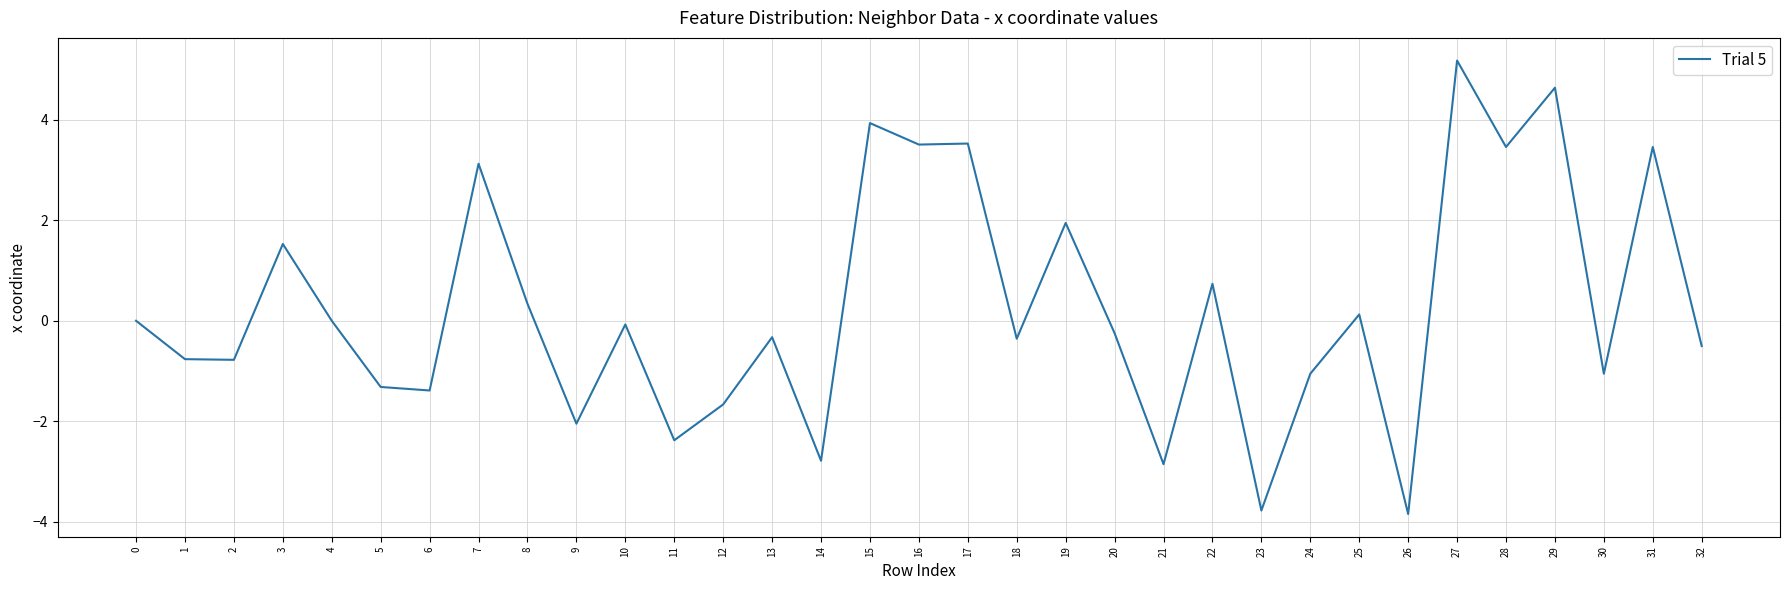

What value does the data have at 7?

3.1